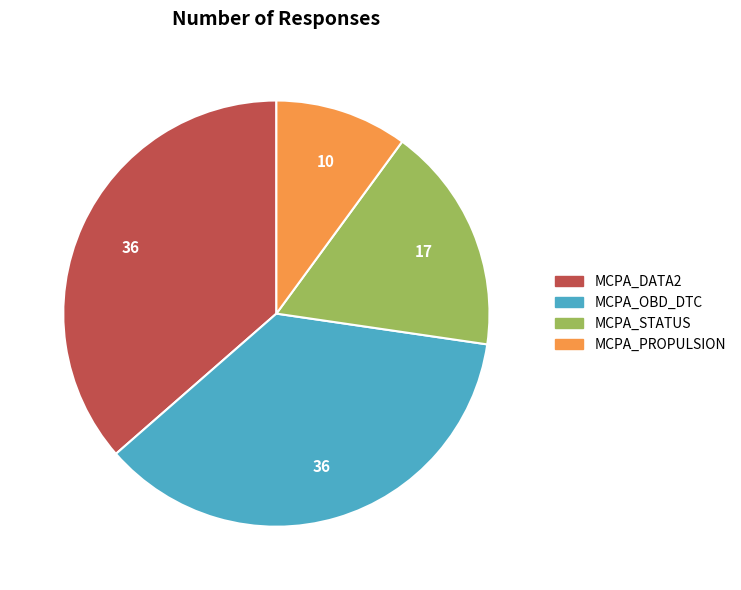

Is it true that MCPA_STATUS is 17% of the pie?

True